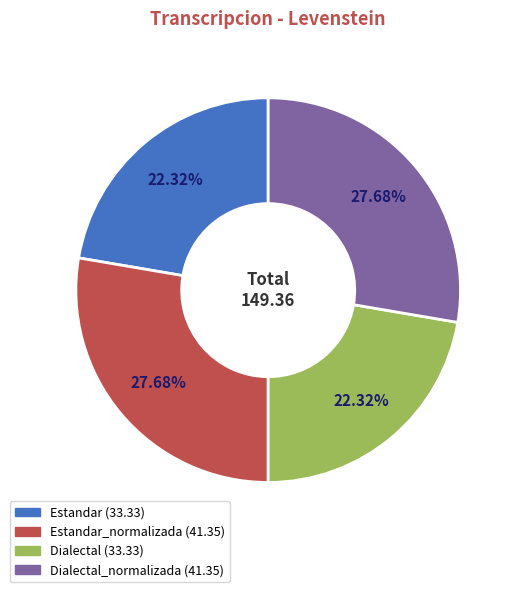

Does any single category account for the majority?

No